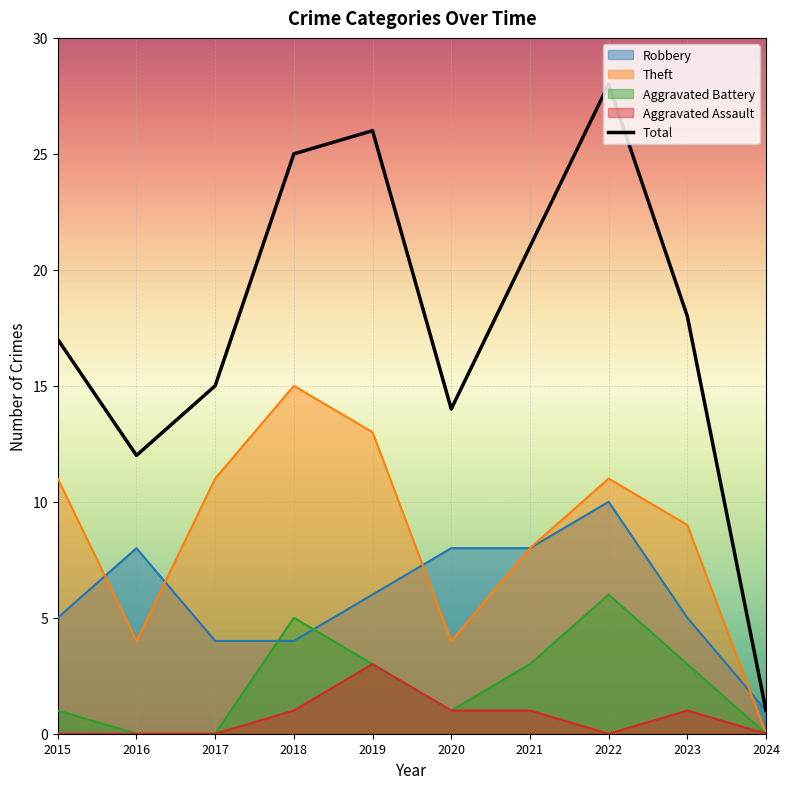

What is the approximate value of Aggravated Battery at 2015?

1